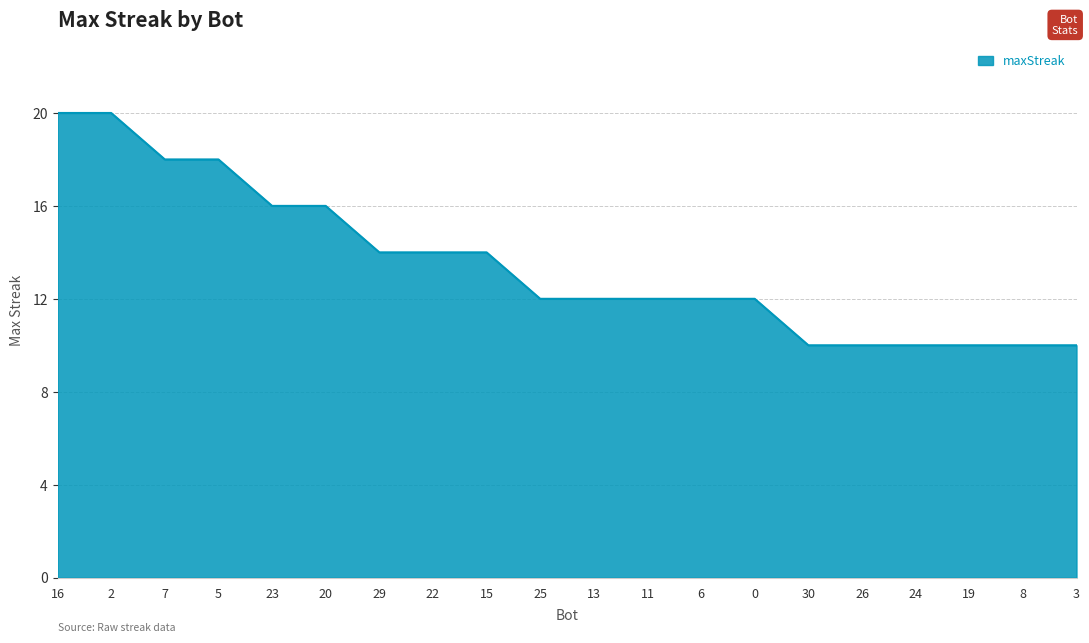

What is the greatest value displayed?

20